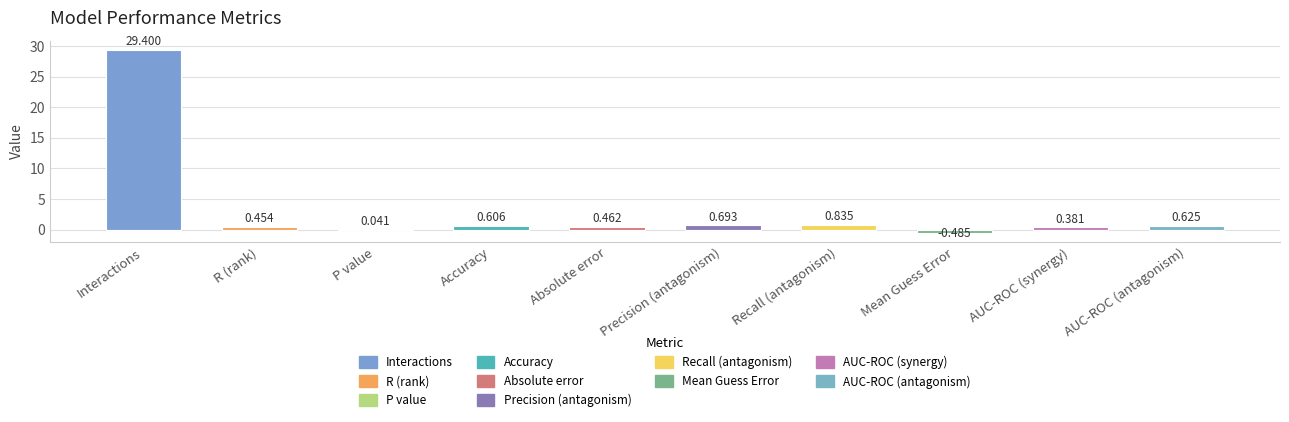

At which category does the chart reach its peak across all series?

Interactions